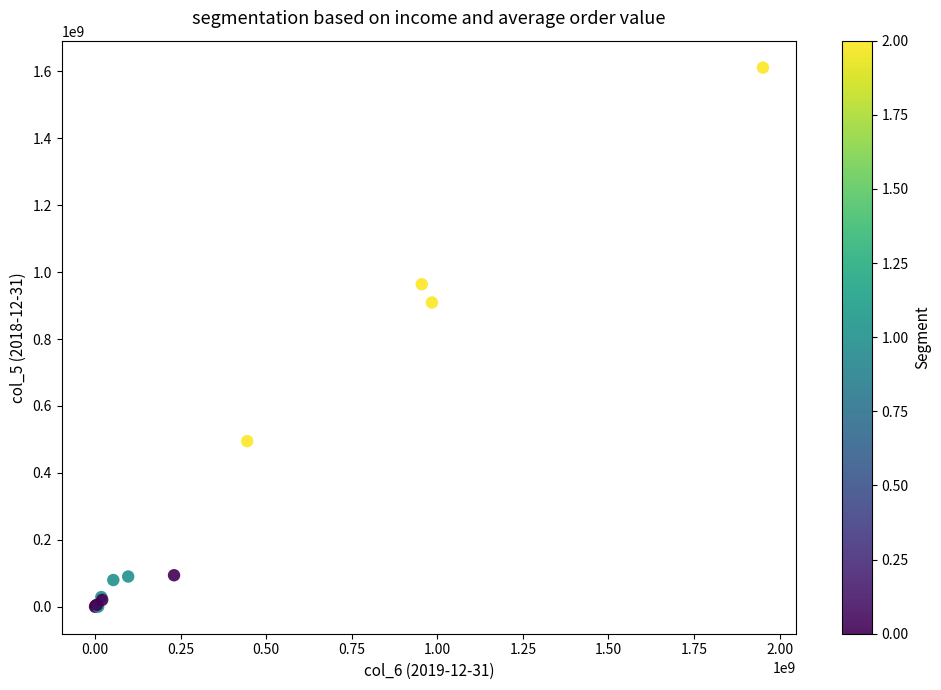

What Y value in the scatter plot is closest to 805548320?

909163539.3